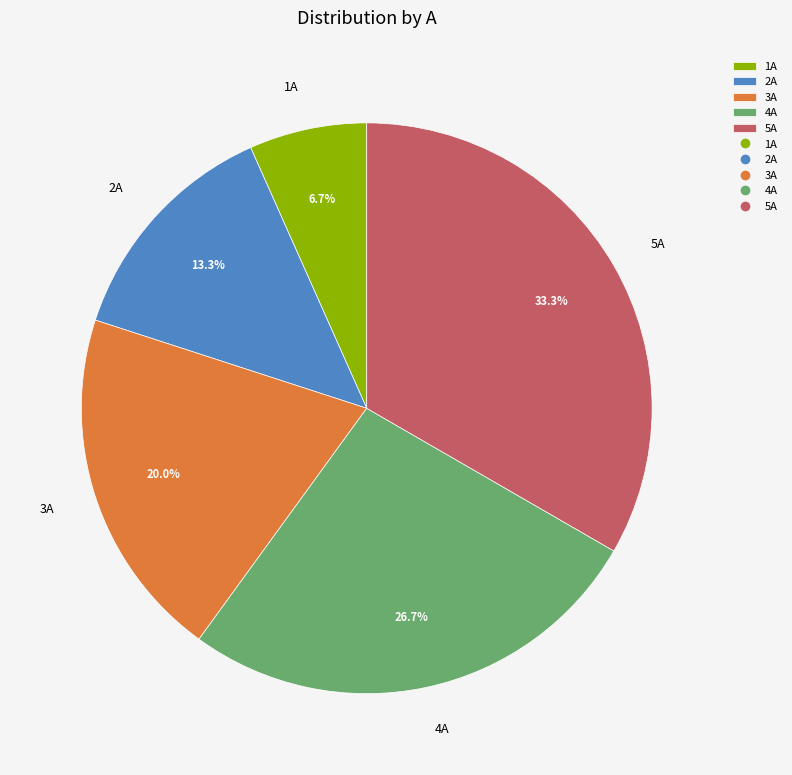

Between 2A and 5A, which is larger?

5A